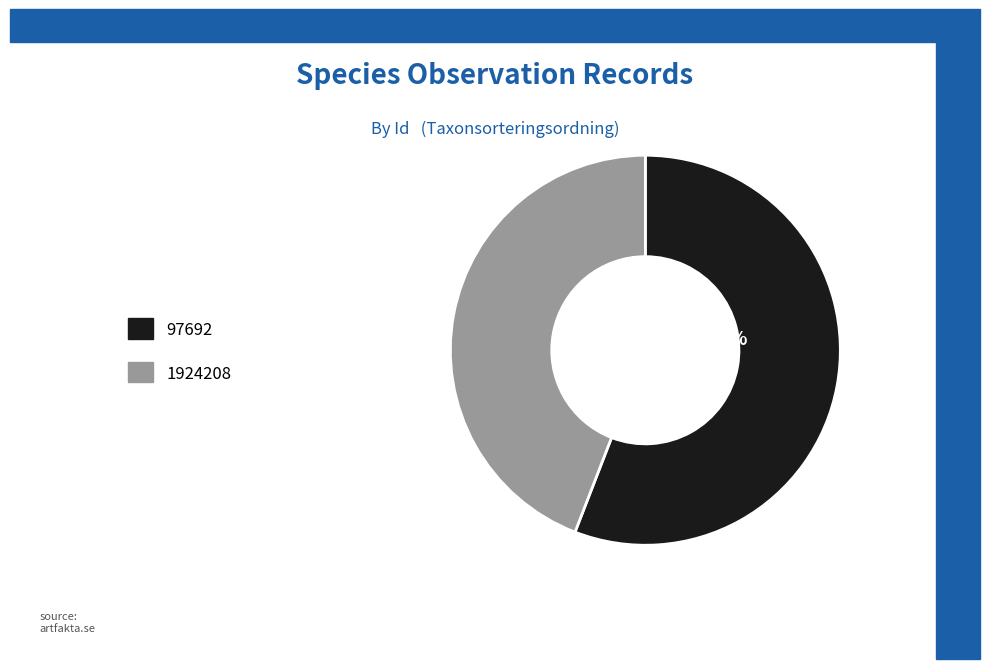

Is there any slice that represents more than half of the pie?

Yes